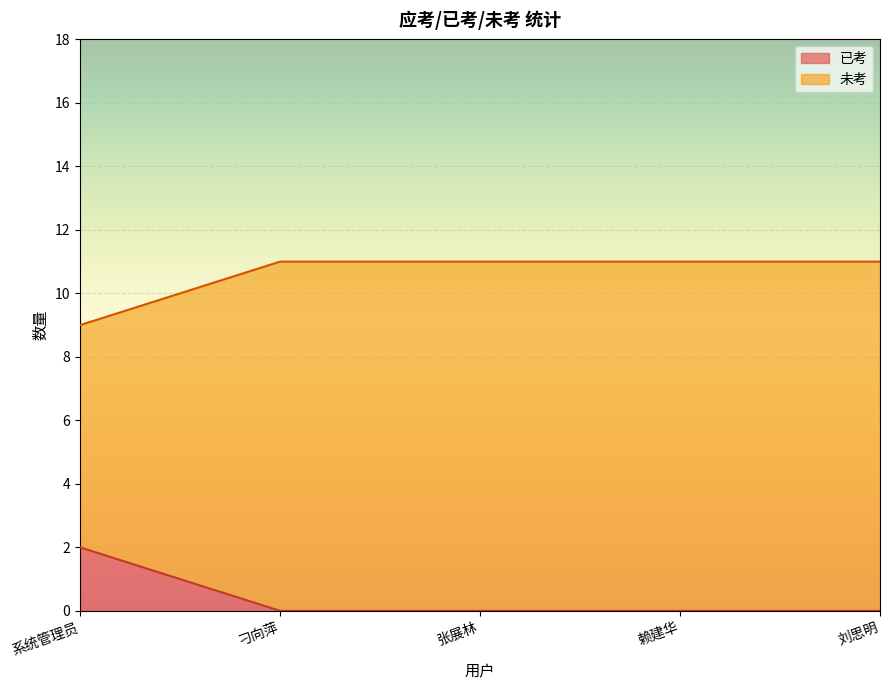

What are all the series names shown in the legend?

已考, 未考